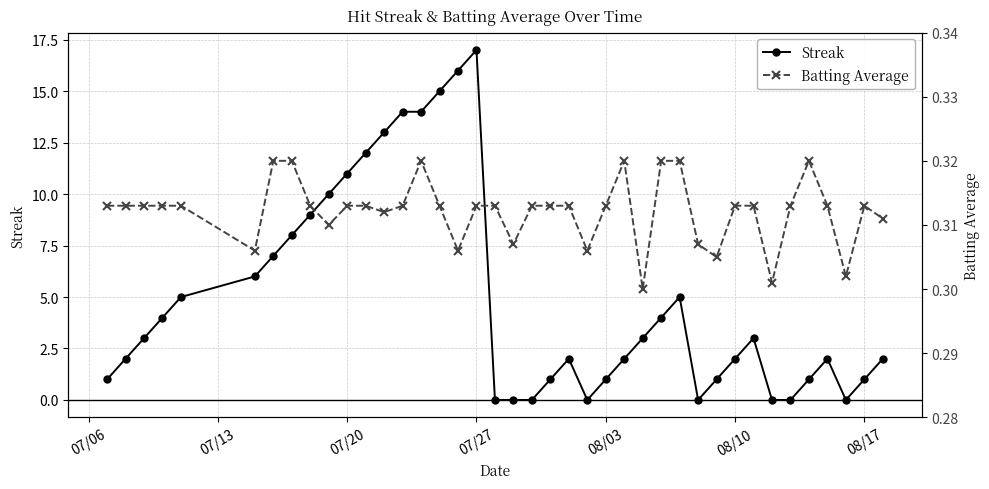

What is the highest value of the Streak series?

17